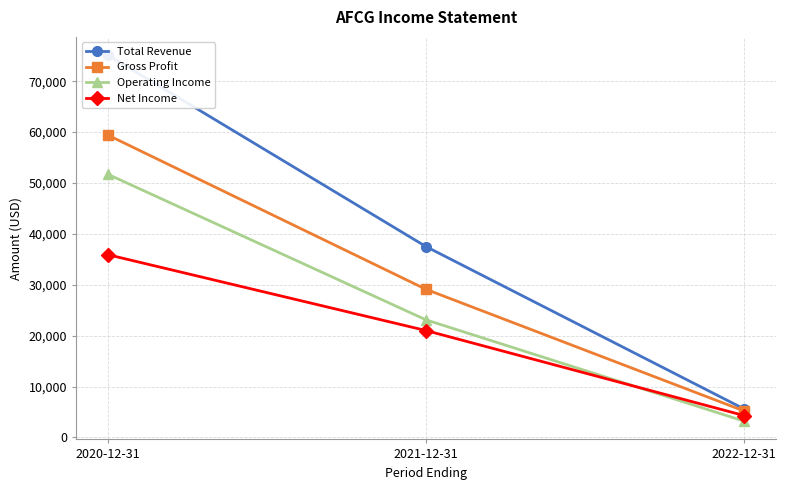

Rank the series by their average value, from highest to lowest.

Total Revenue, Gross Profit, Operating Income, Net Income